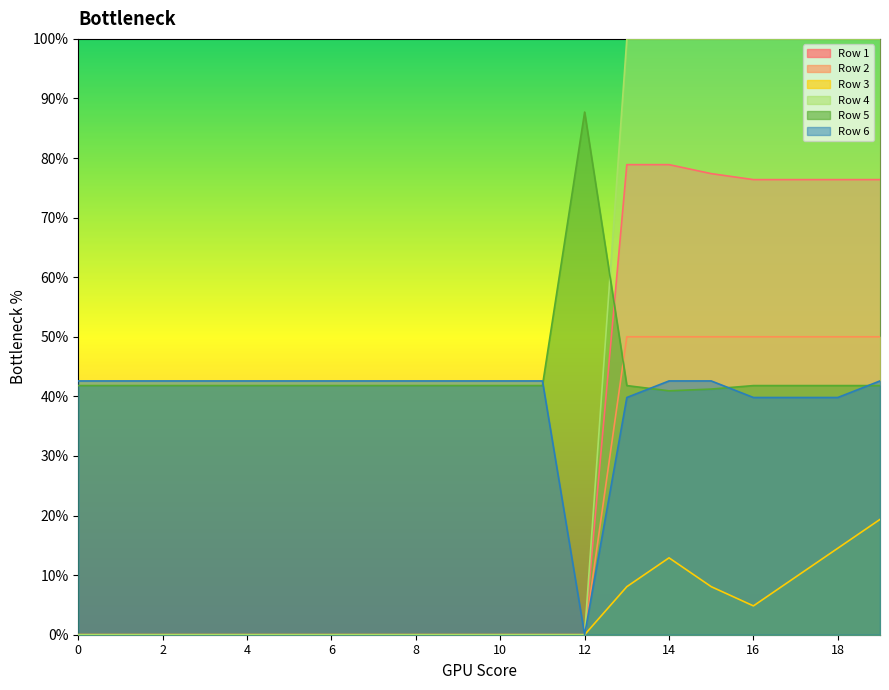

True or false: Row 1 and Row 3 cross at least once.

False